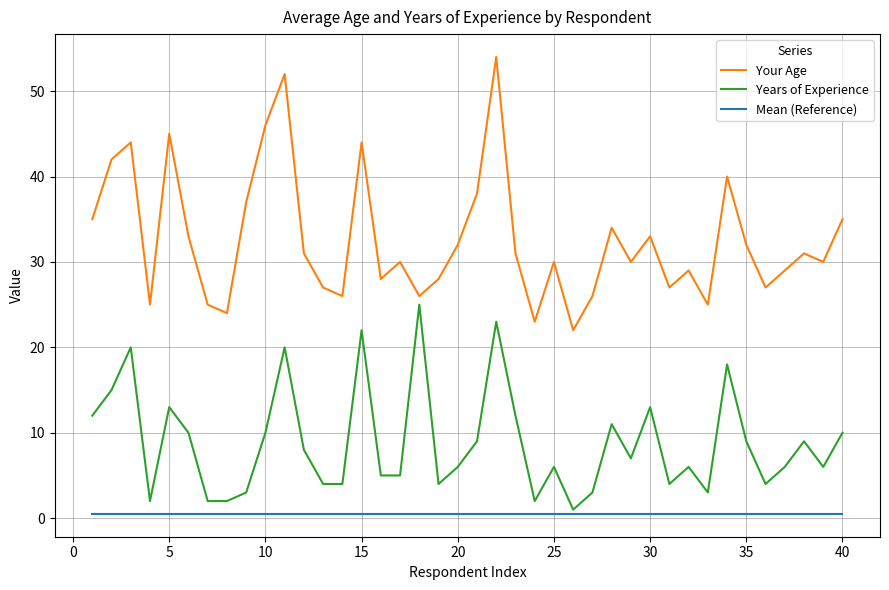

Rank the series by their average value, from highest to lowest.

Your Age, Years of Experience, Mean (Reference)